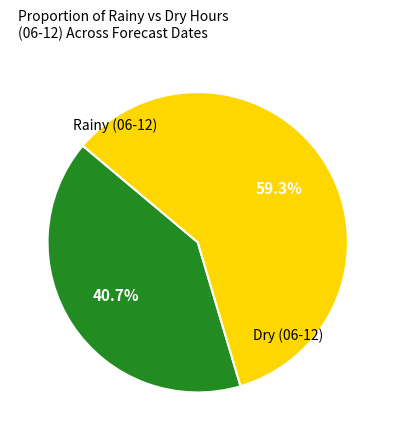

Does any single category account for the majority?

Yes